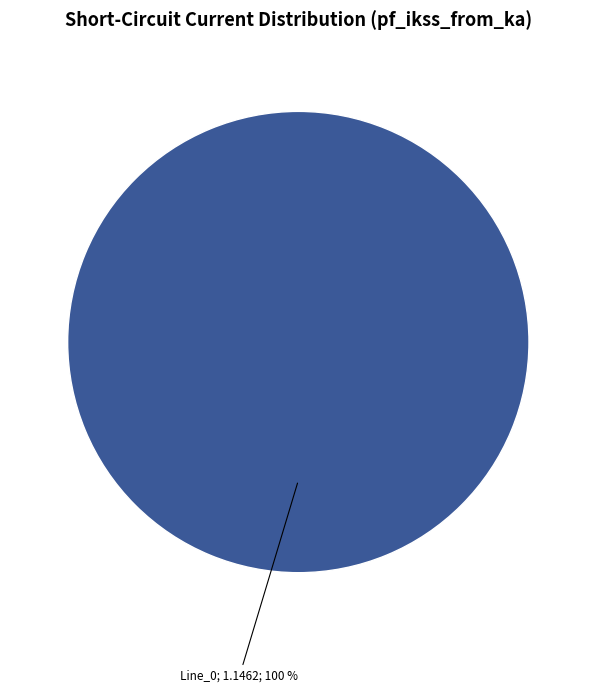

Does any single category account for the majority?

Yes